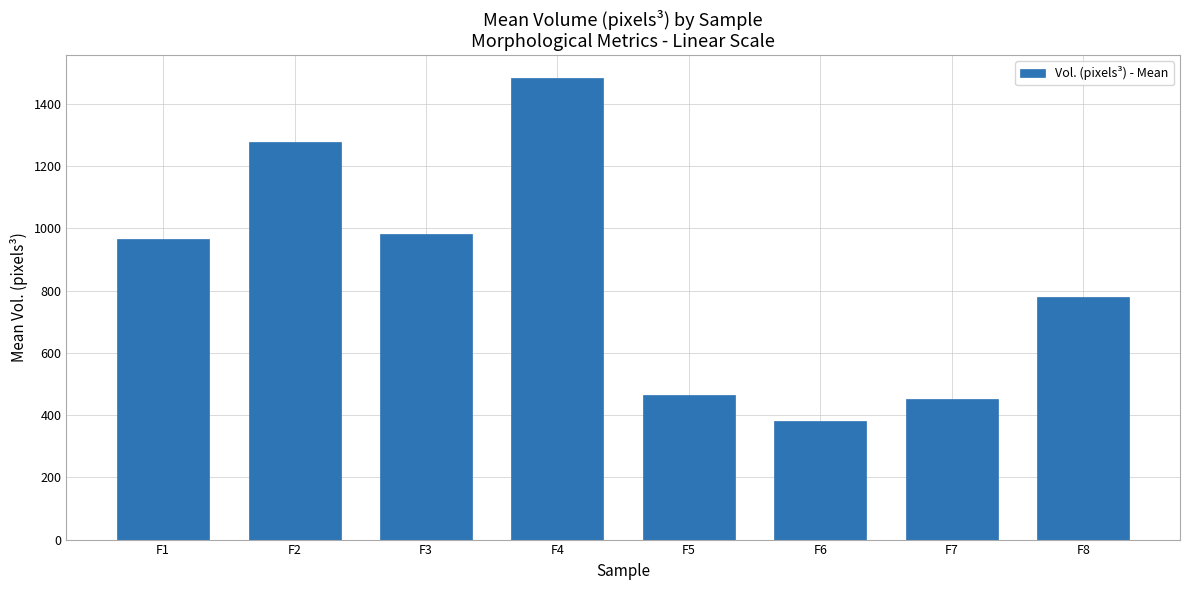

Is it true that the value at F3 is 981.6?

True